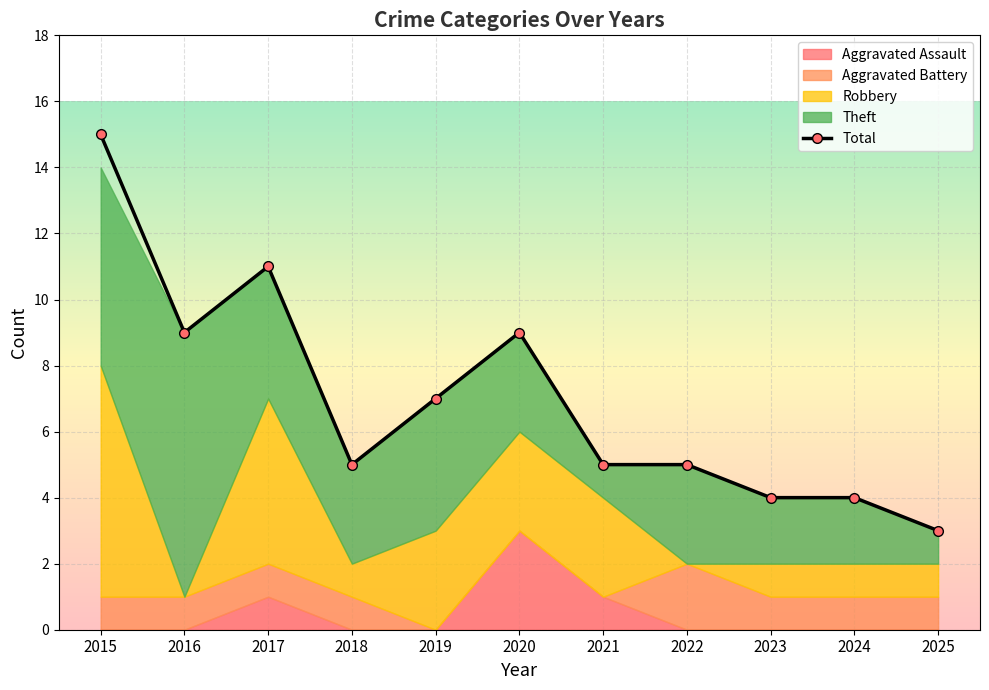

What is the difference between the maximum and minimum values?

12